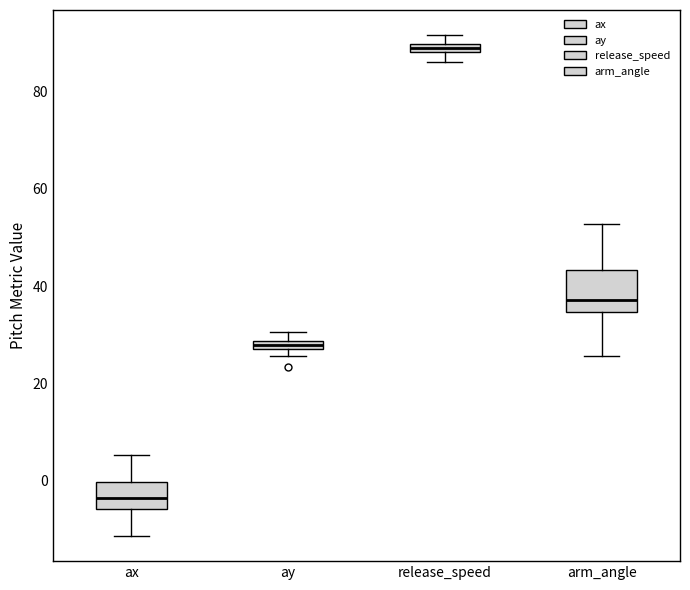

Where is the lower edge of the box for arm_angle on the y-axis? The values are not printed on the chart, so give them approximately, as read against the axis.

34